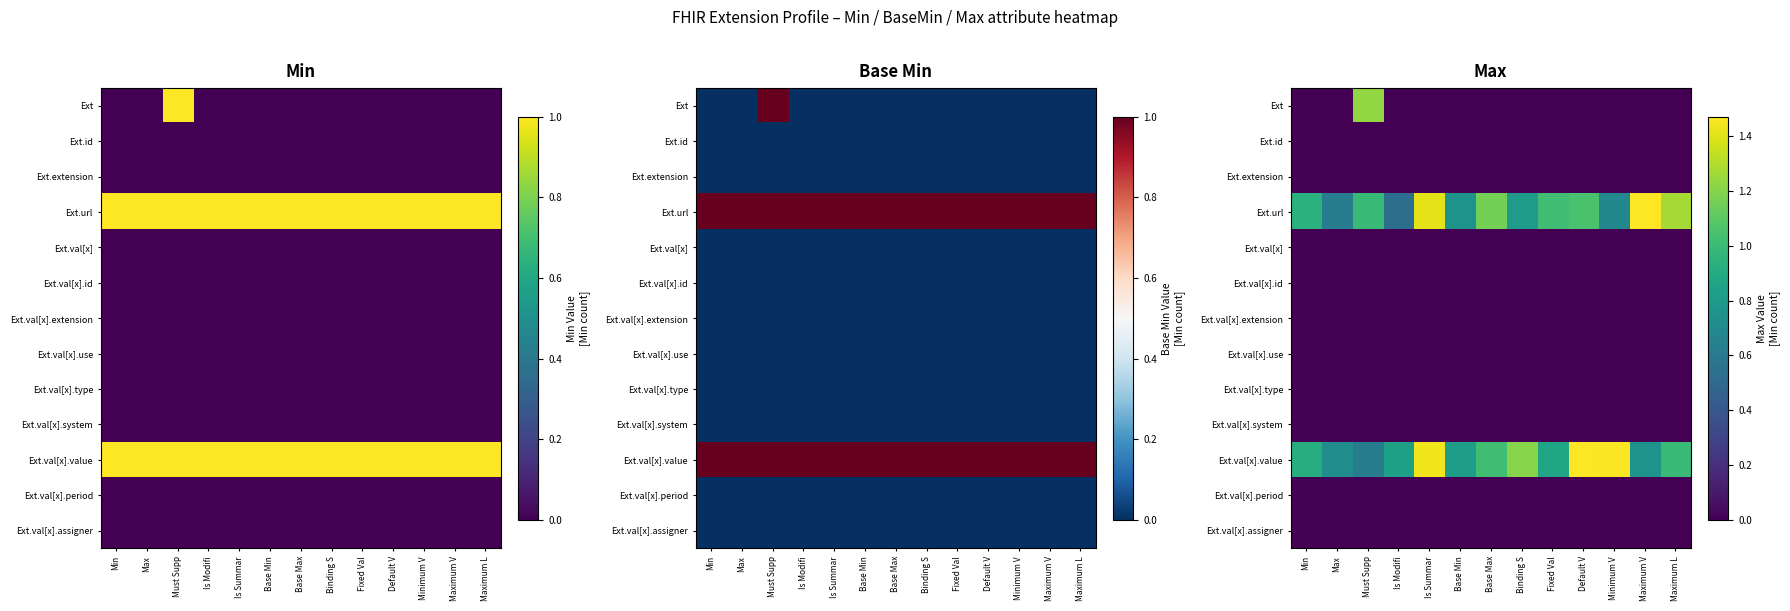

What is the difference between the maximum and minimum values in the Ext.url series?

0.9